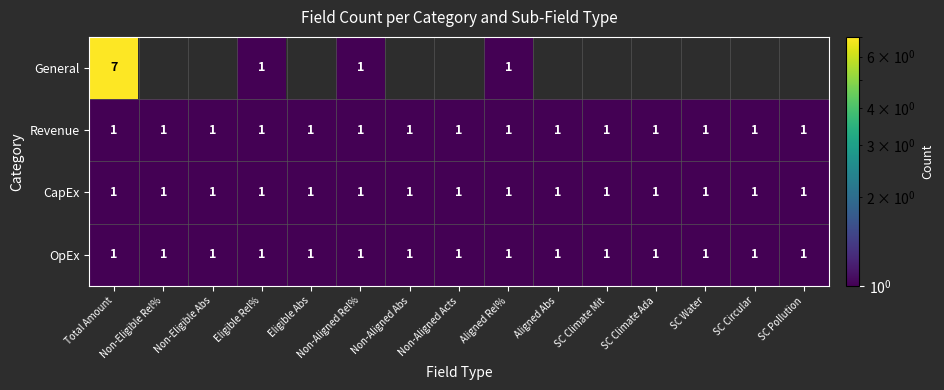

True or false: CapEx has a value of 1 at Total Amount.

True